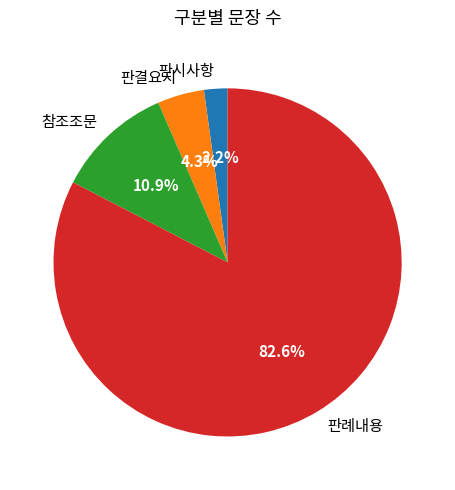

Is it true that 판시사항 is 17% of the pie?

False